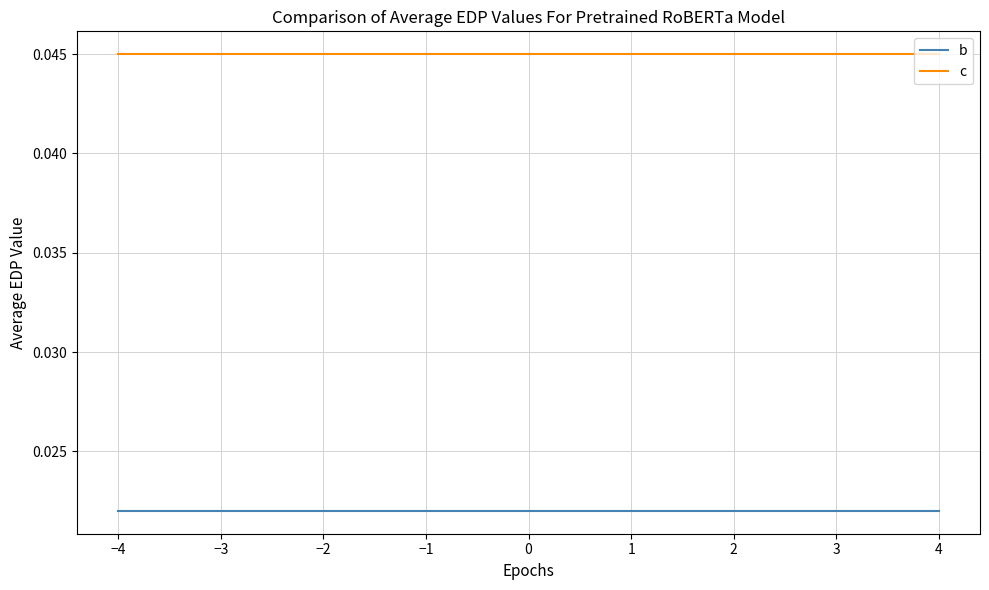

Which series has the largest total across all categories?

c